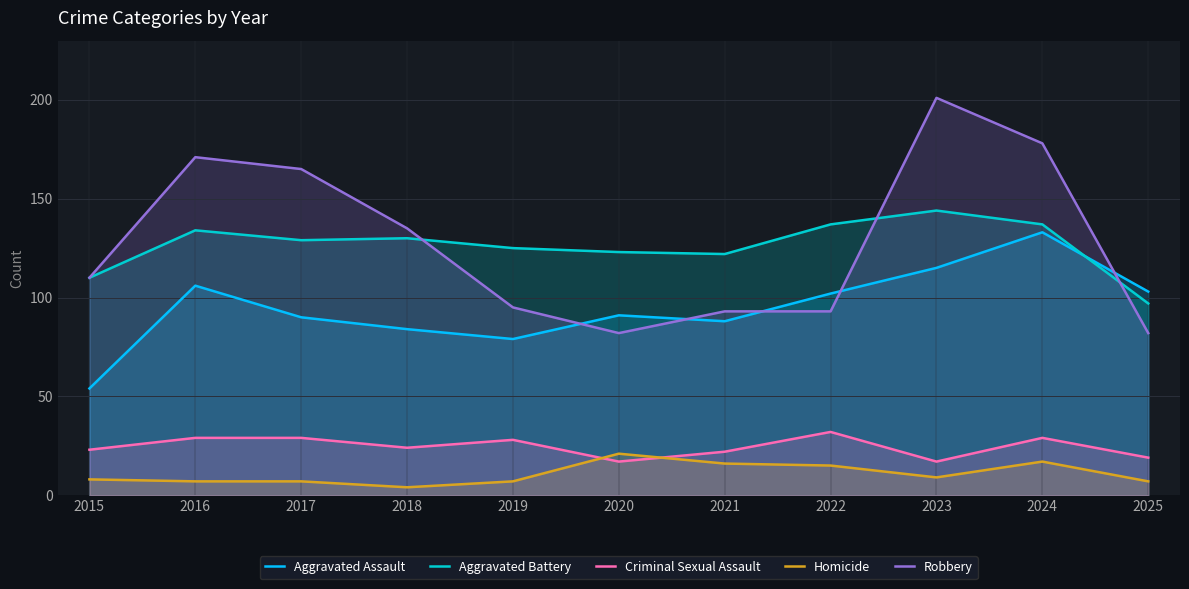

What is the sum of all Aggravated Assault values?

1045